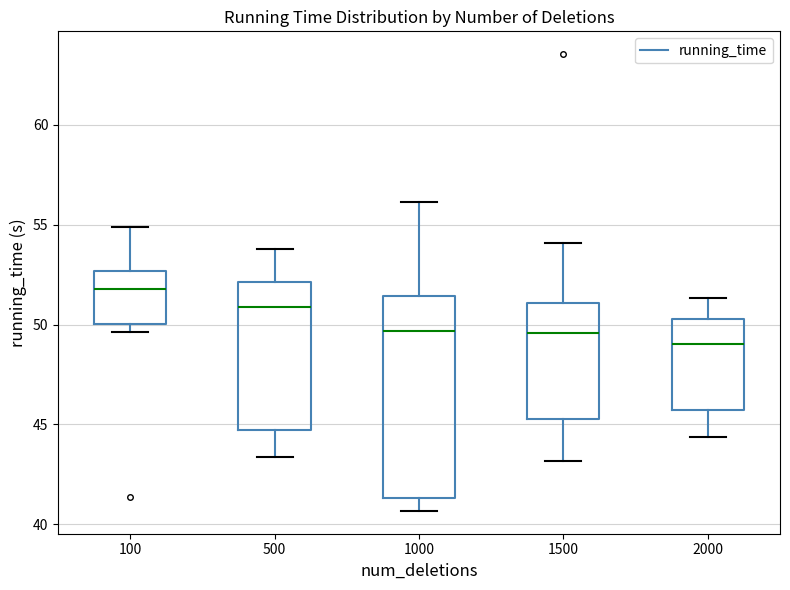

Which box has the highest median line?

100